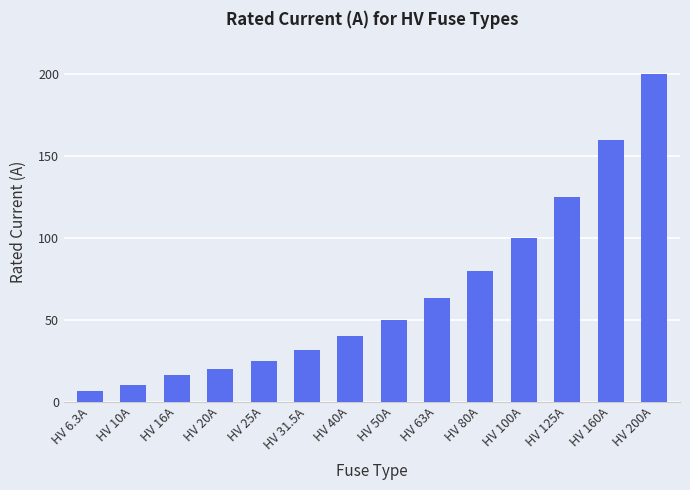

List the labels in order of value, smallest first.

HV 6.3A, HV 10A, HV 16A, HV 20A, HV 25A, HV 31.5A, HV 40A, HV 50A, HV 63A, HV 80A, HV 100A, HV 125A, HV 160A, HV 200A